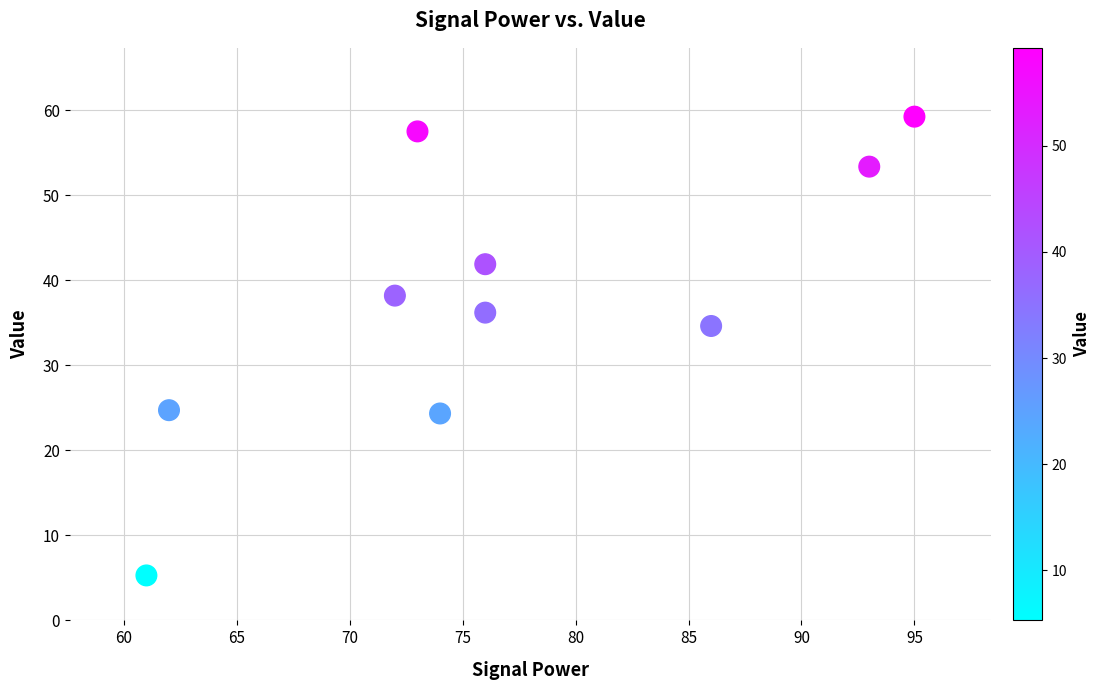

What Y value in the scatter plot is closest to 32?

34.6